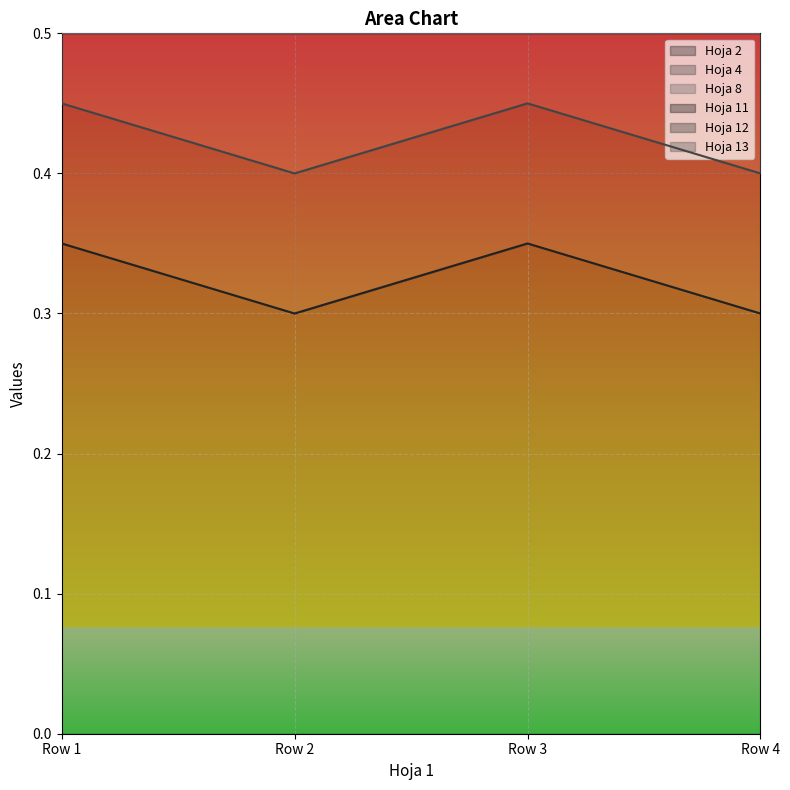

Rank the series at Row 1 from highest to lowest value.

Hoja 11, Hoja 8, Hoja 2